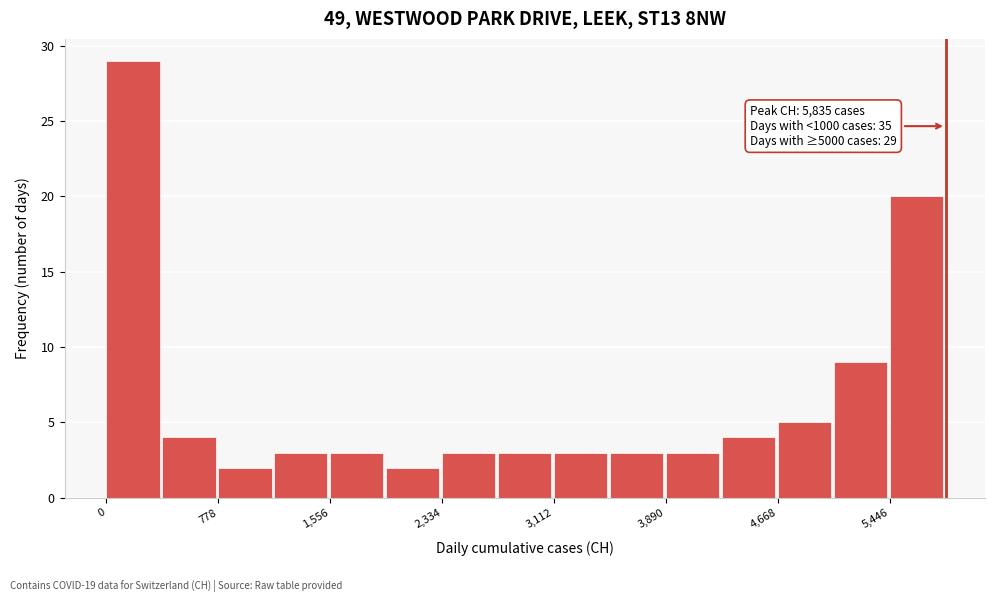

Around what value on the x-axis is the tallest bar? Give the approximate position of its centre, as read against the axis.

200